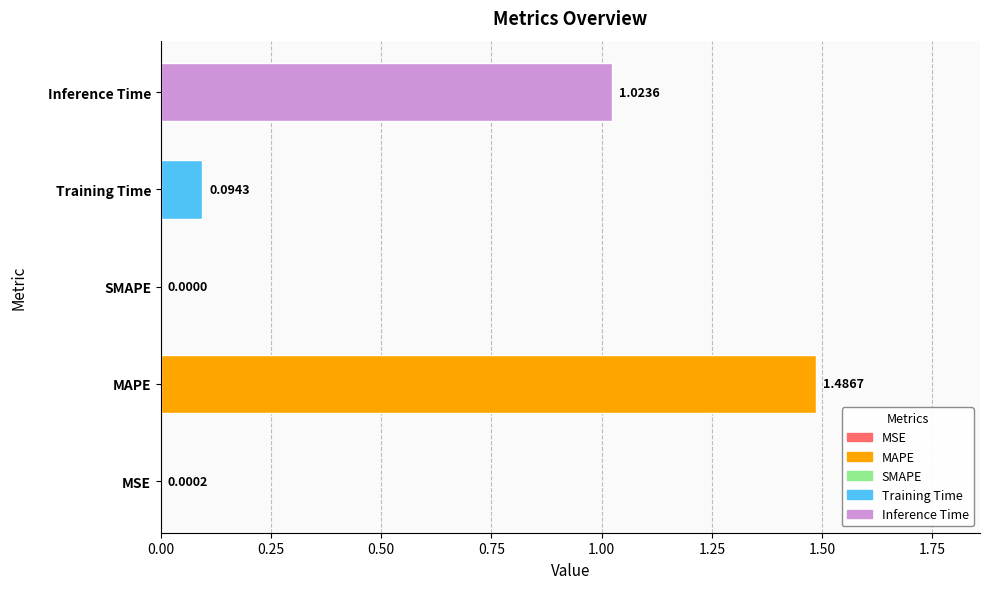

Which has a higher value, MAPE or Training Time?

MAPE